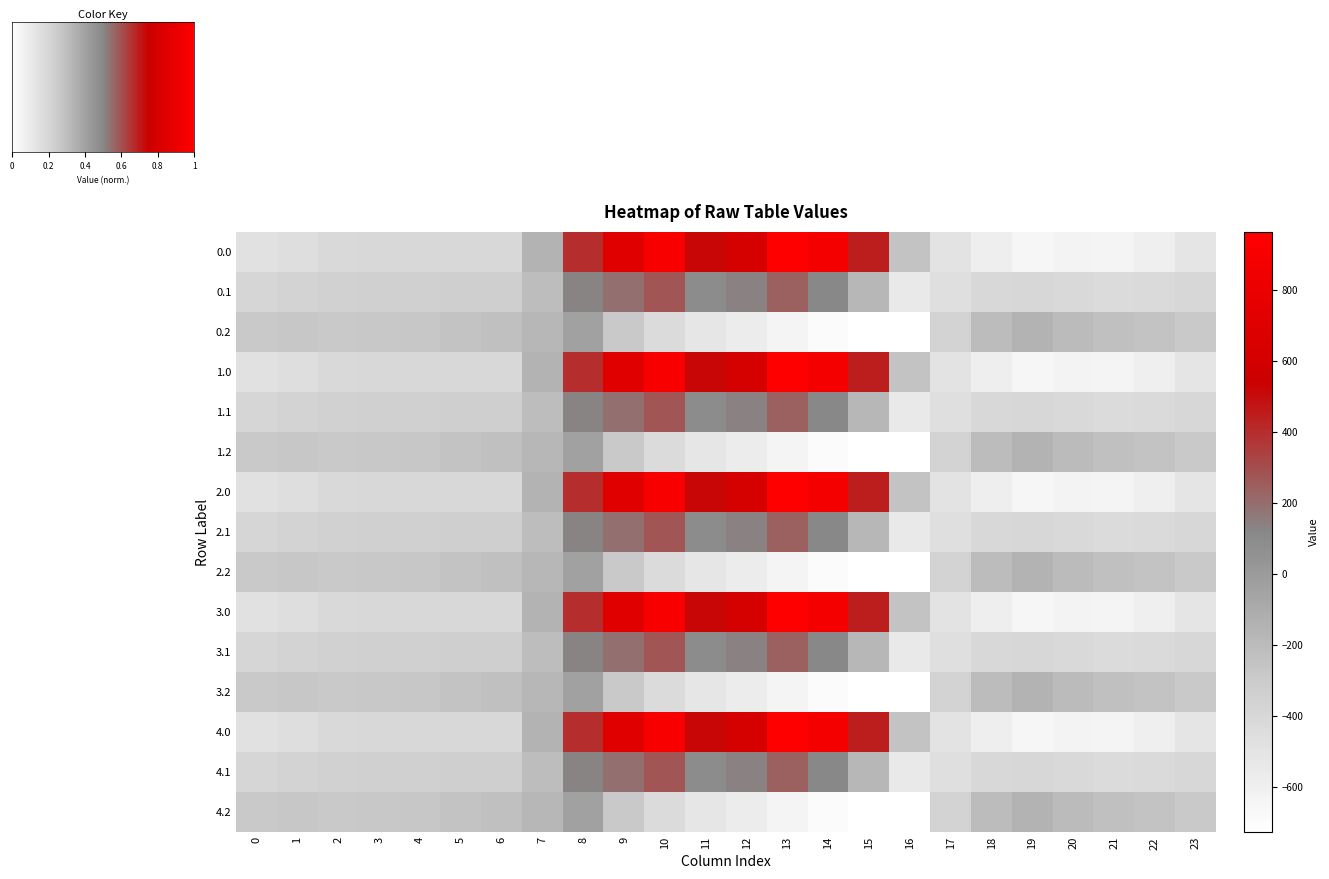

What is the difference between the second highest and minimum values in the 2.0 series?

1565.4